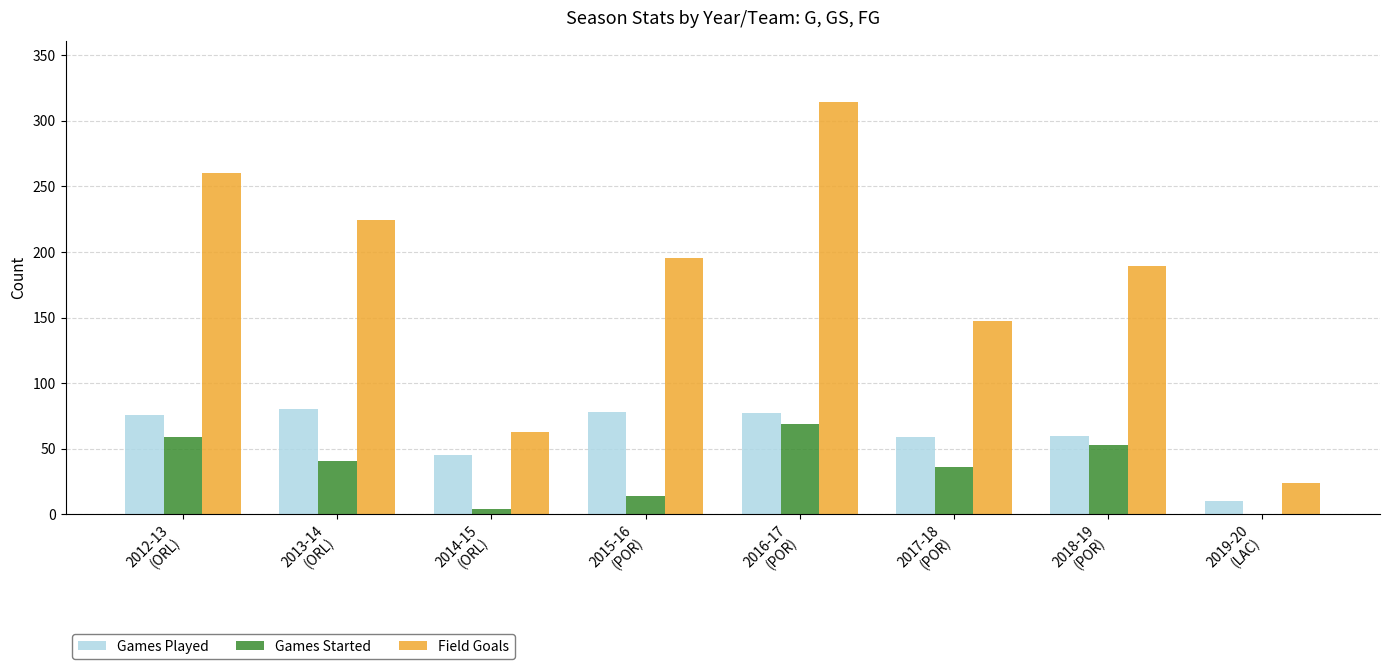

The value of Games Started at 2018-19
(POR) is 73. True or false?

False